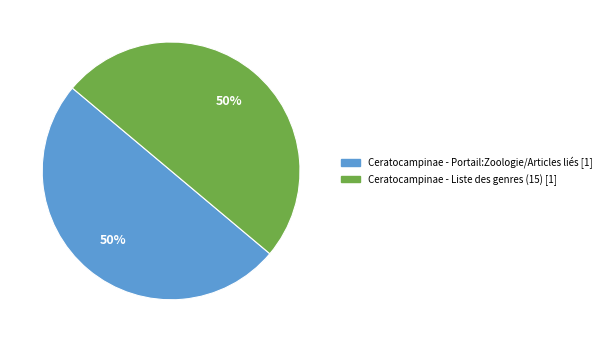

To the nearest percent, what is the average slice percentage?

50%